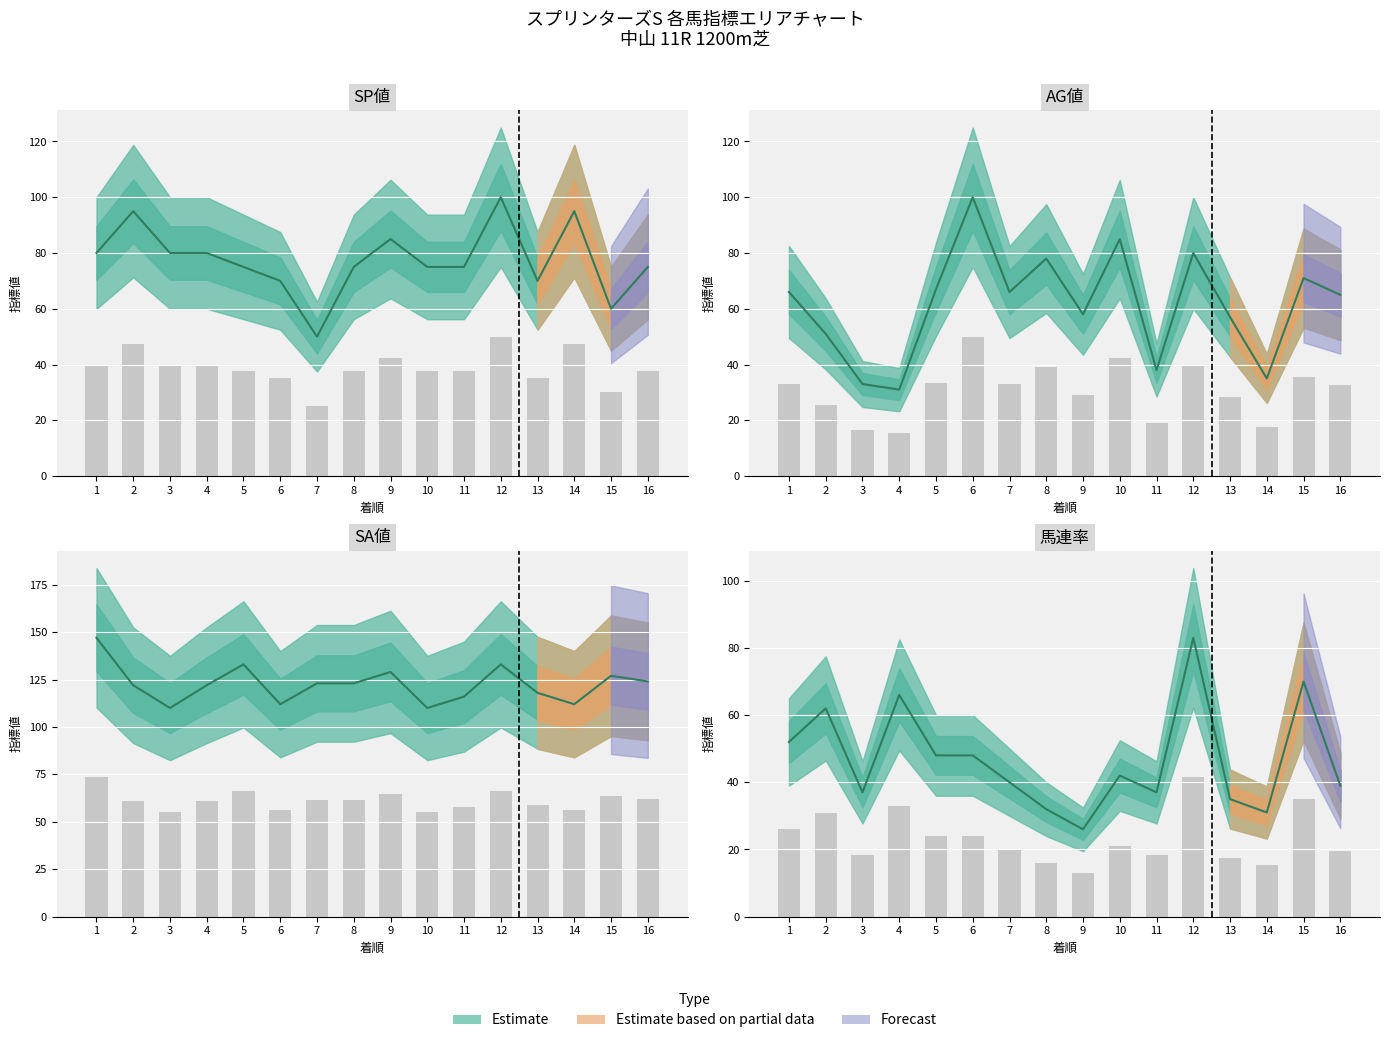

Which series has the largest total across all categories?

SA値